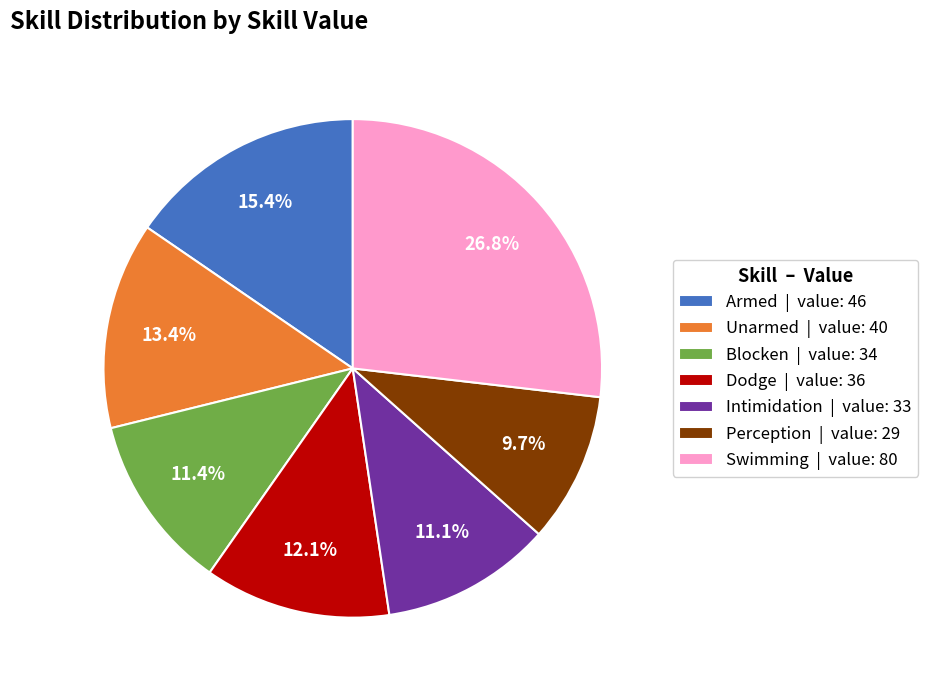

Which slice is the largest?

Swimming